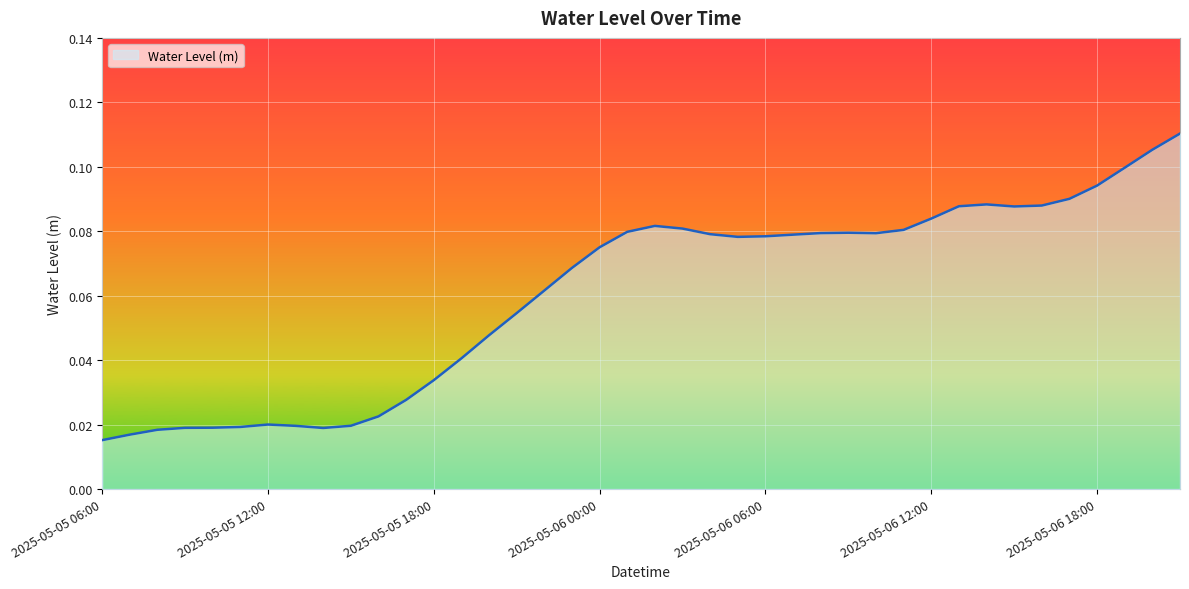

How many series are shown in this chart?

1